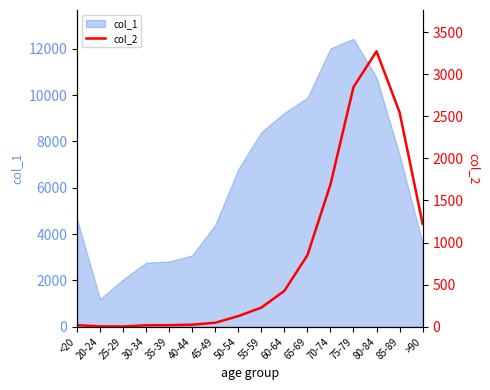

Which category has the highest value in the col_1 series?

75-79